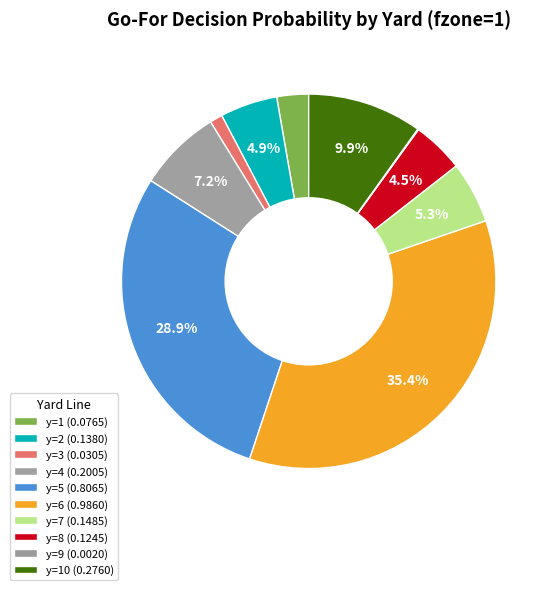

Rank the categories by value from highest to lowest.

y=6, y=5, y=10, y=4, y=7, y=2, y=8, y=1, y=3, y=9